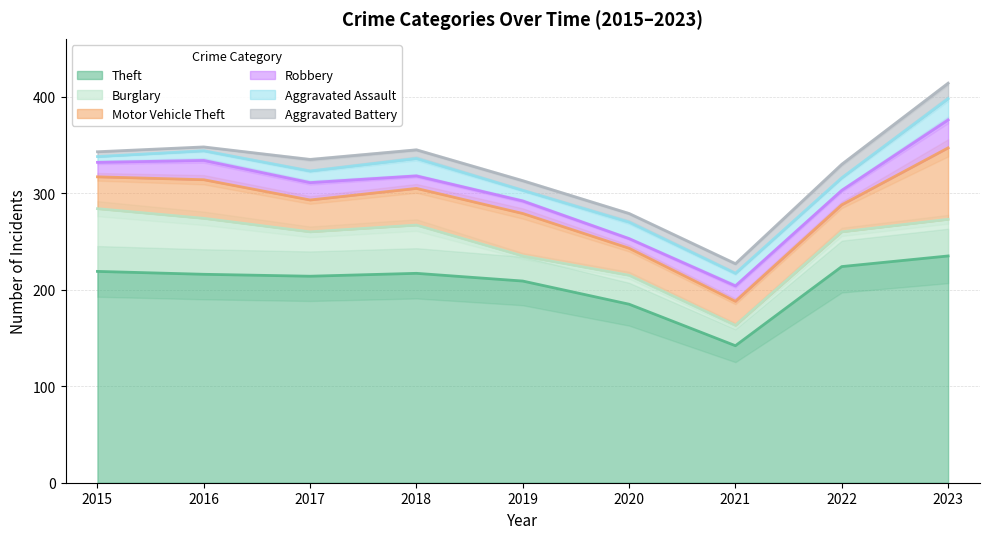

What is the value of the Robbery point at the 5th from the left?

13